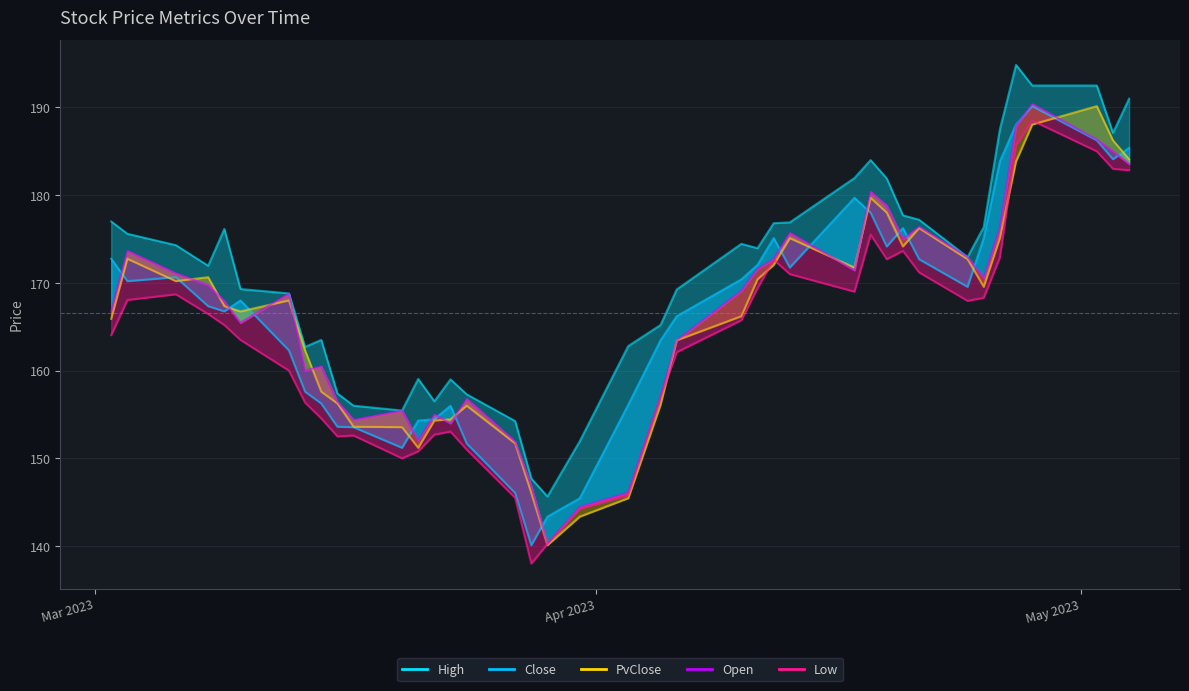

True or false: Low and Close cross at least once.

False